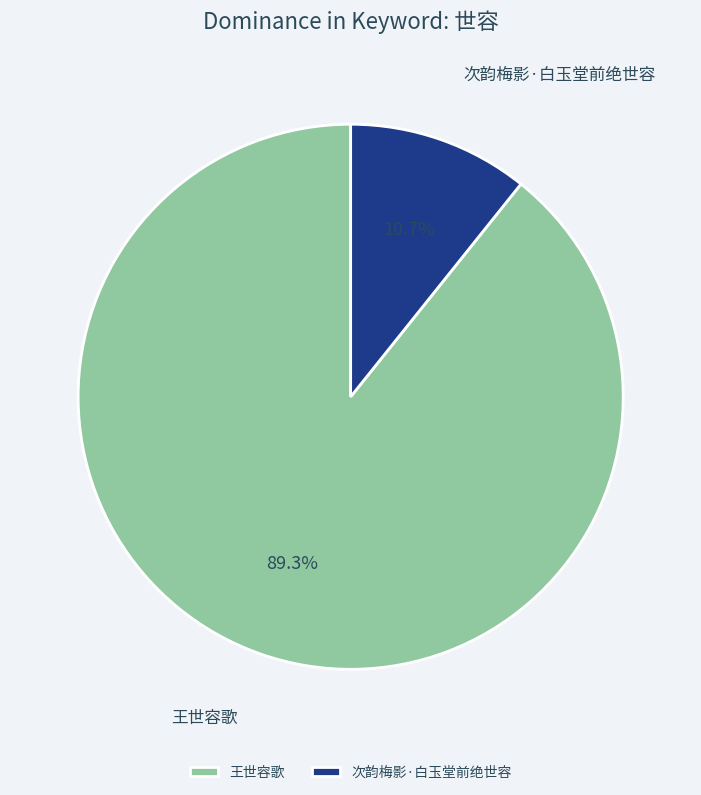

Which category has the biggest portion of the pie?

王世容歌